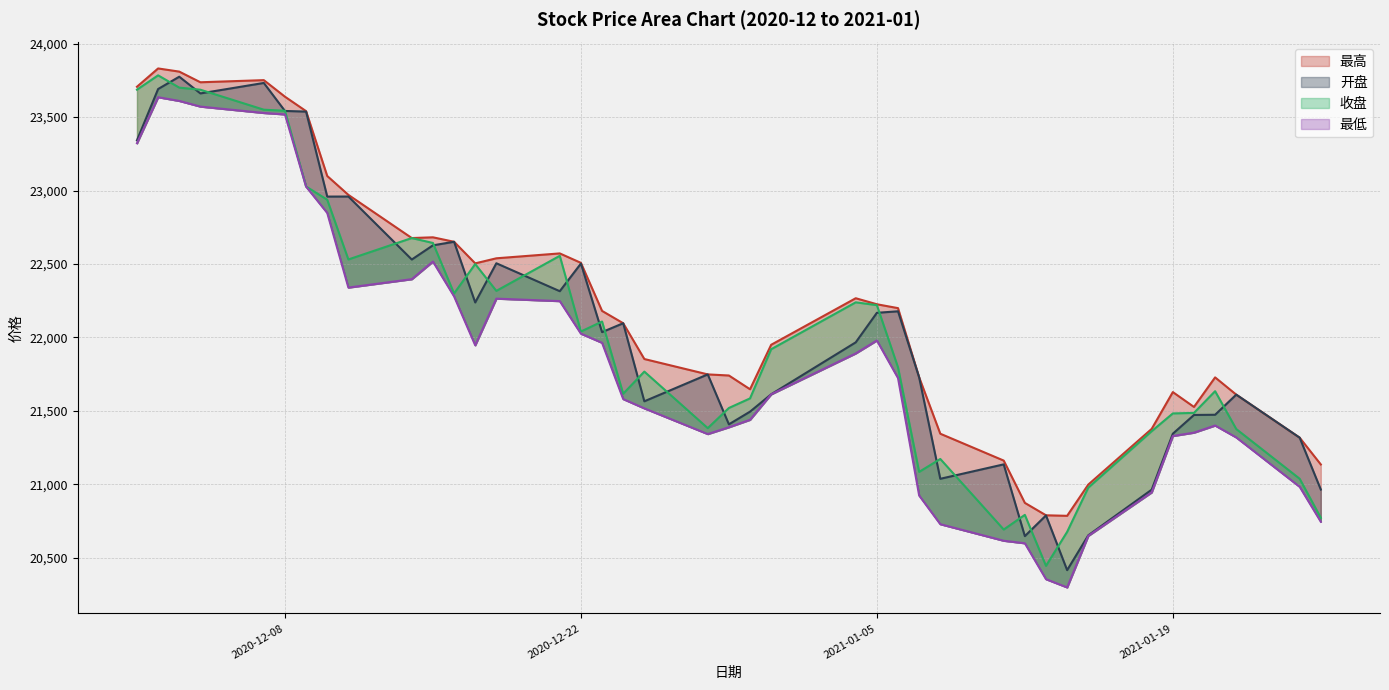

The value of 最低 at 2020-12-24 is 9865.5. True or false?

False